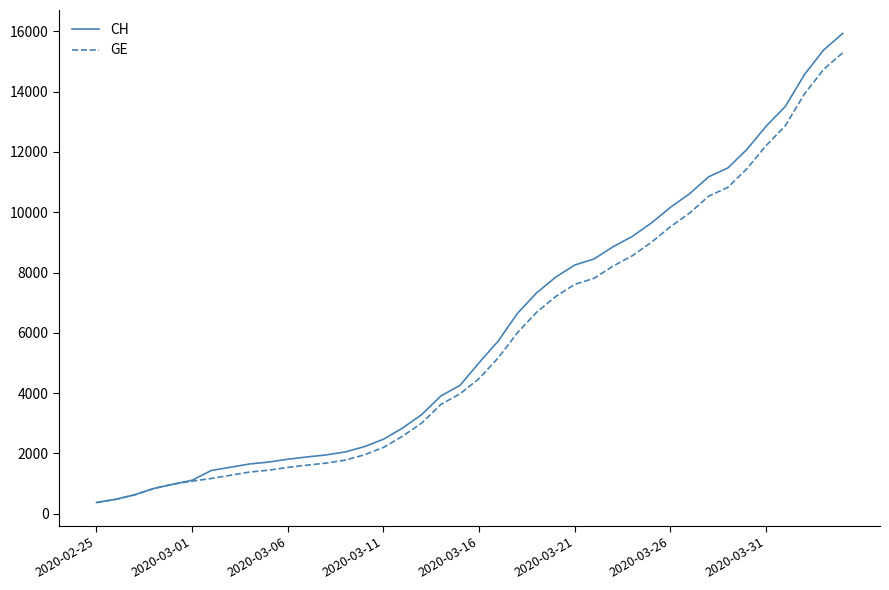

What is the maximum value for GE?

15284